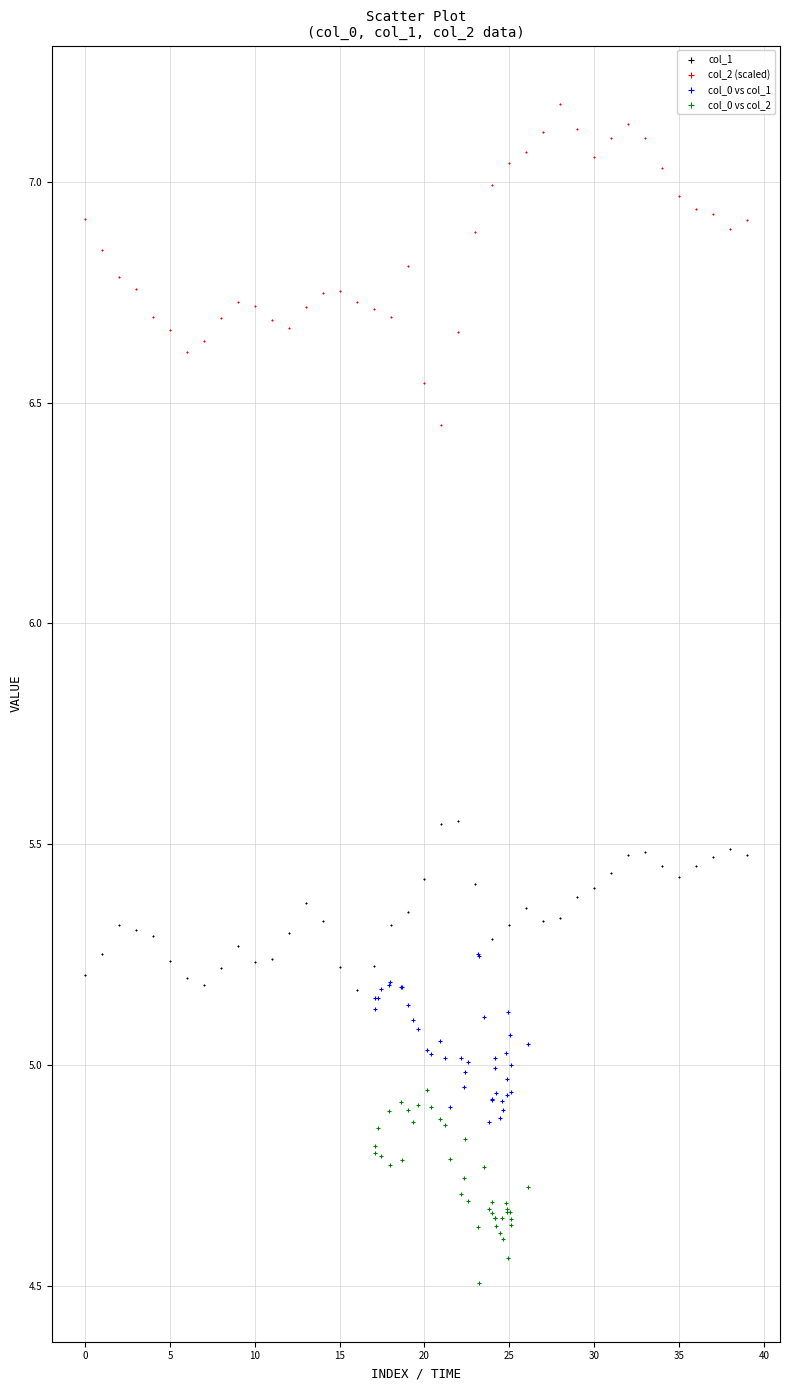

Which series reaches the maximum Y coordinate?

col_2 (scaled)